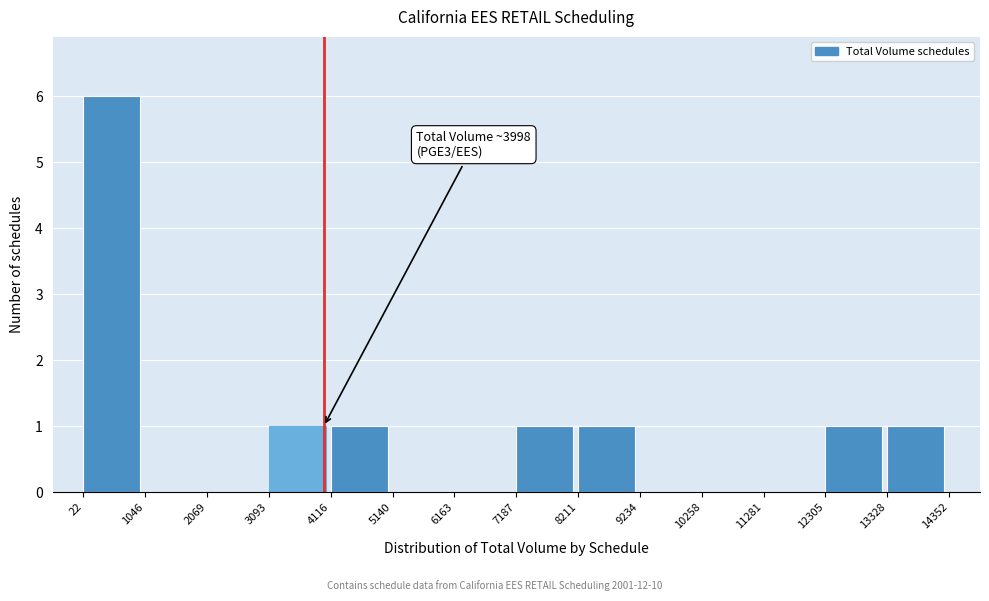

Which range on the x-axis has the tallest bar?

22 to 1046